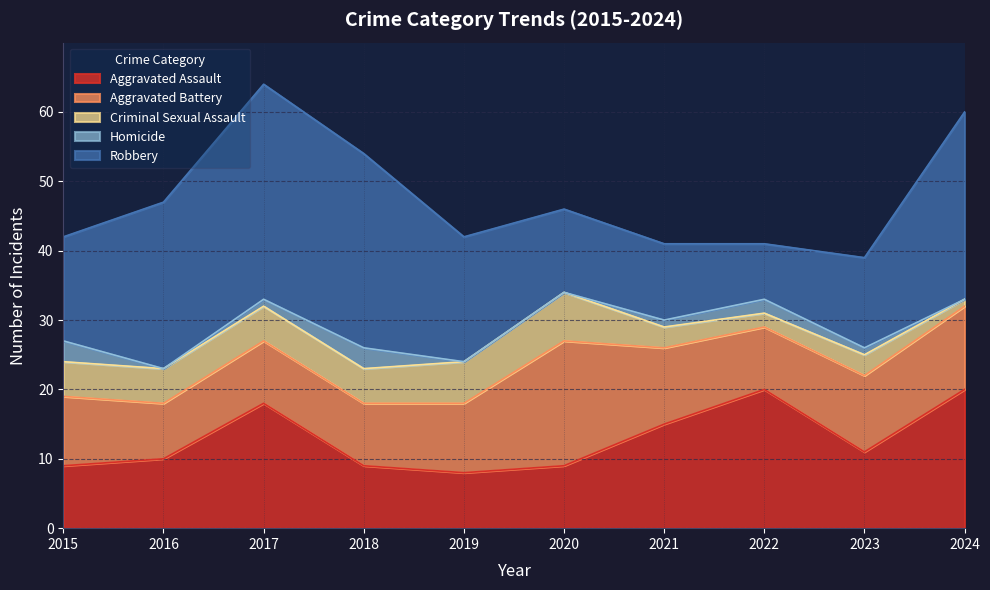

Which label corresponds to the smallest value in the chart?

2016